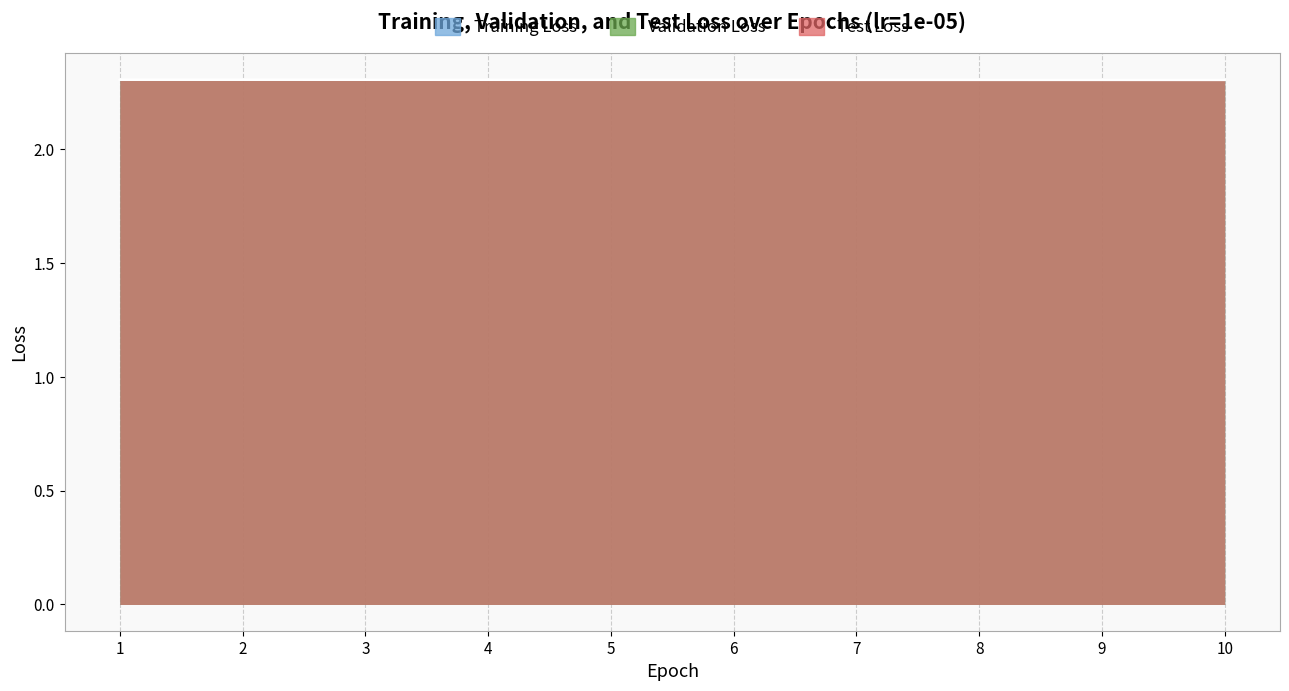

Reading right to left, list all the values displayed in this chart.

Training Loss: 10=2.3	9=2.3	8=2.3	7=2.3	6=2.3	5=2.3	4=2.3	3=2.3	2=2.3	1=2.3
Validation Loss: 10=2.3	9=2.3	8=2.3	7=2.3	6=2.3	5=2.3	4=2.3	3=2.3	2=2.3	1=2.3
Test Loss: 10=2.3	9=2.3	8=2.3	7=2.3	6=2.3	5=2.3	4=2.3	3=2.3	2=2.3	1=2.3